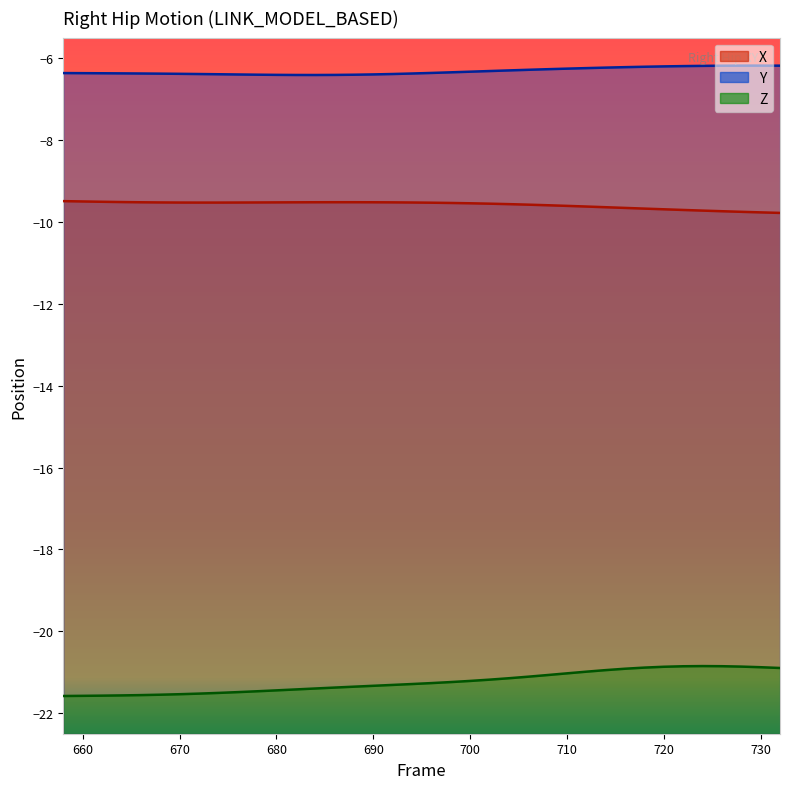

Is it true that Y equals -6.4 at 670?

True